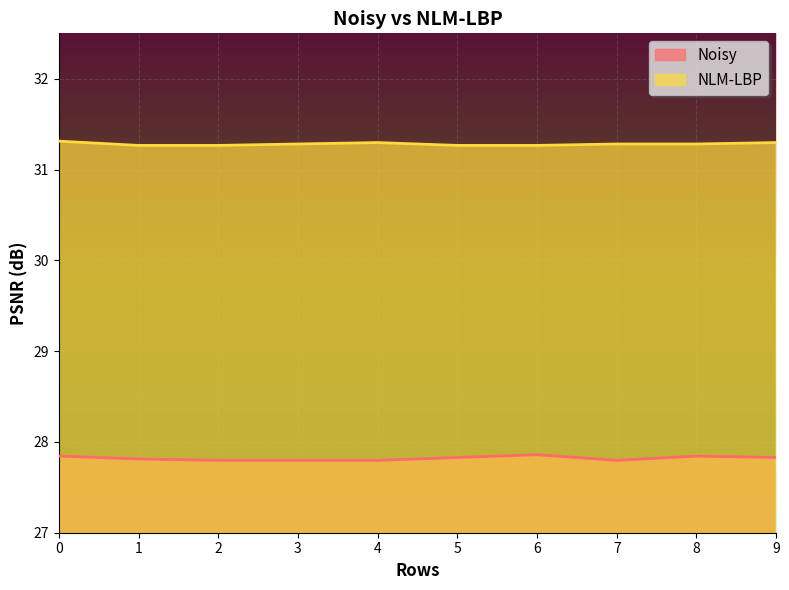

Where is Noisy nearest to the value 27?

2